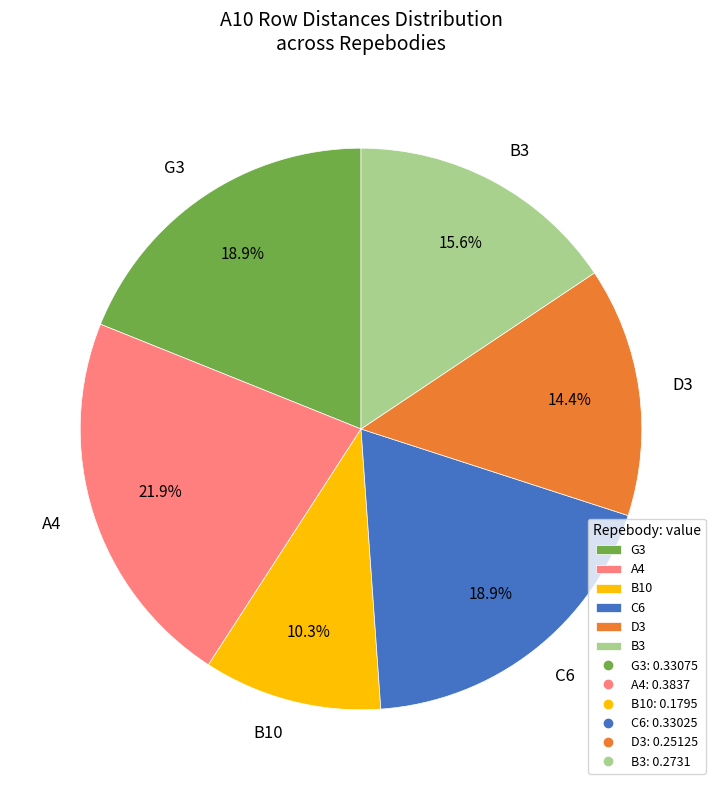

What is the smallest slice in the pie chart?

B10